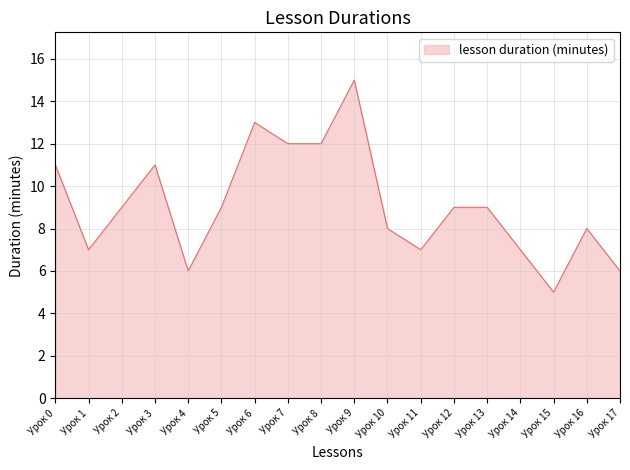

Which category has the highest value across all series?

Урок 9